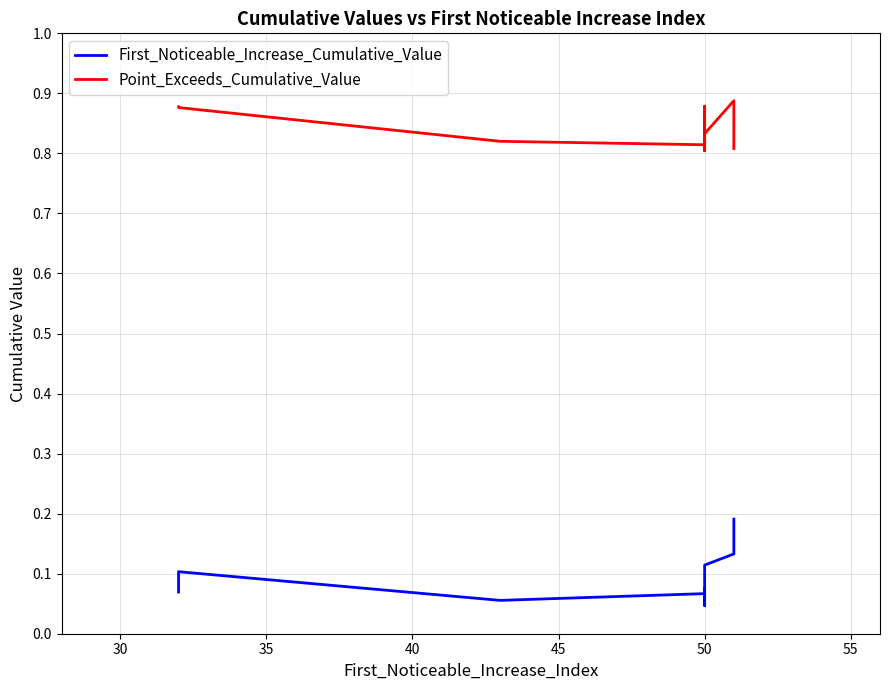

True or false: Point_Exceeds_Cumulative_Value and First_Noticeable_Increase_Cumulative_Value intersect in this chart.

False